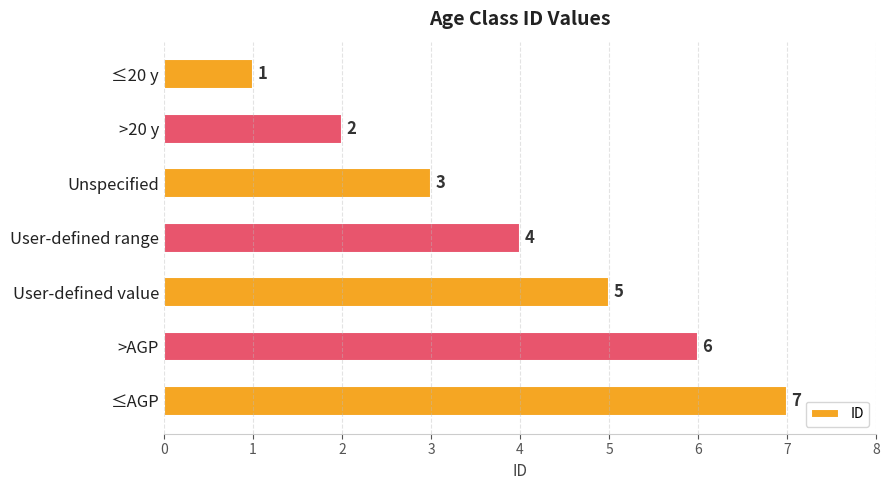

List the labels in order of value, smallest first.

≤20 y, >20 y, Unspecified, User-defined range, User-defined value, >AGP, ≤AGP